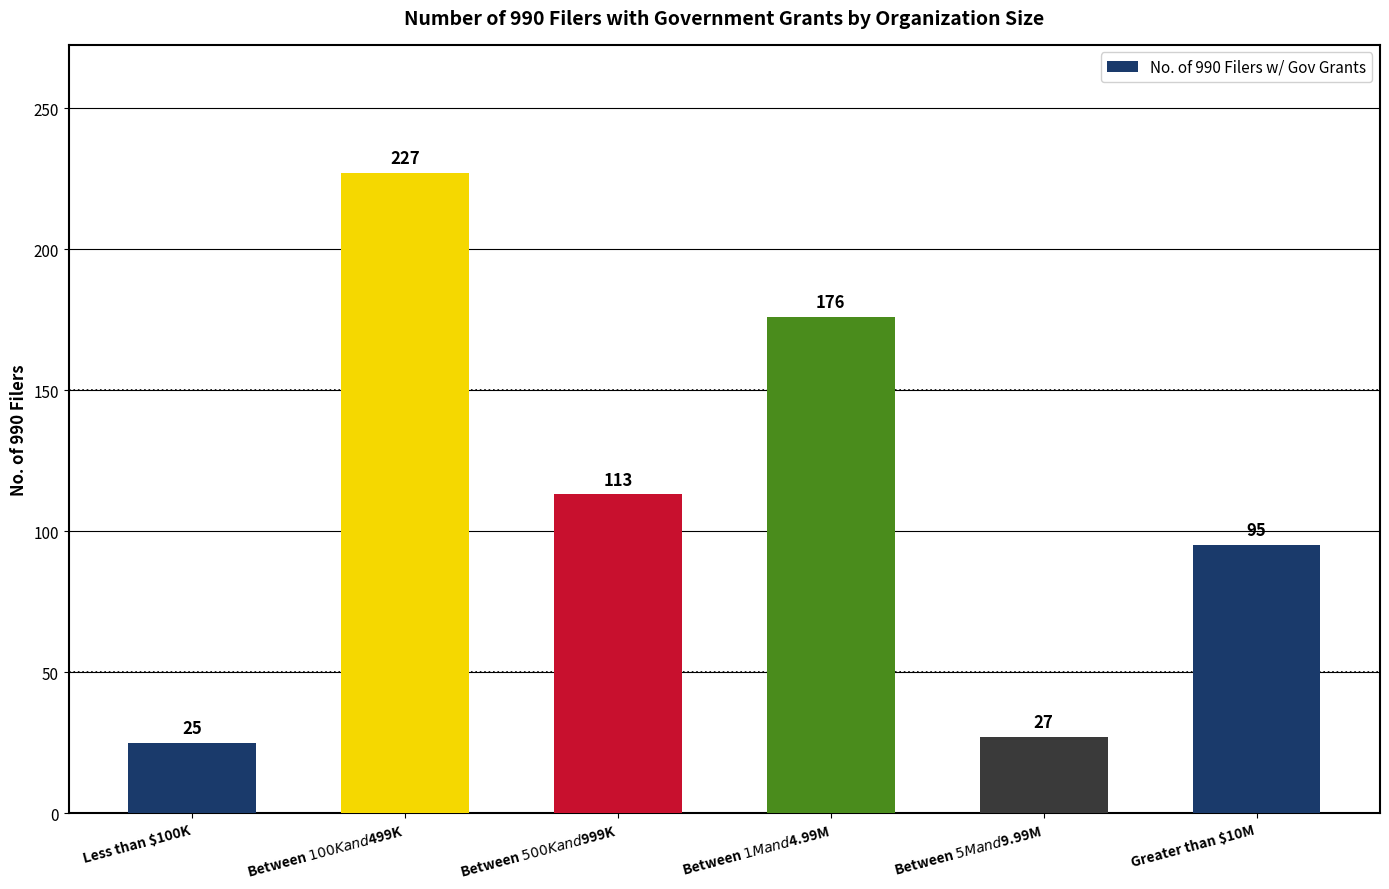

The chart shows a value of 12 at Between $5M and $9.99M. True or false?

False